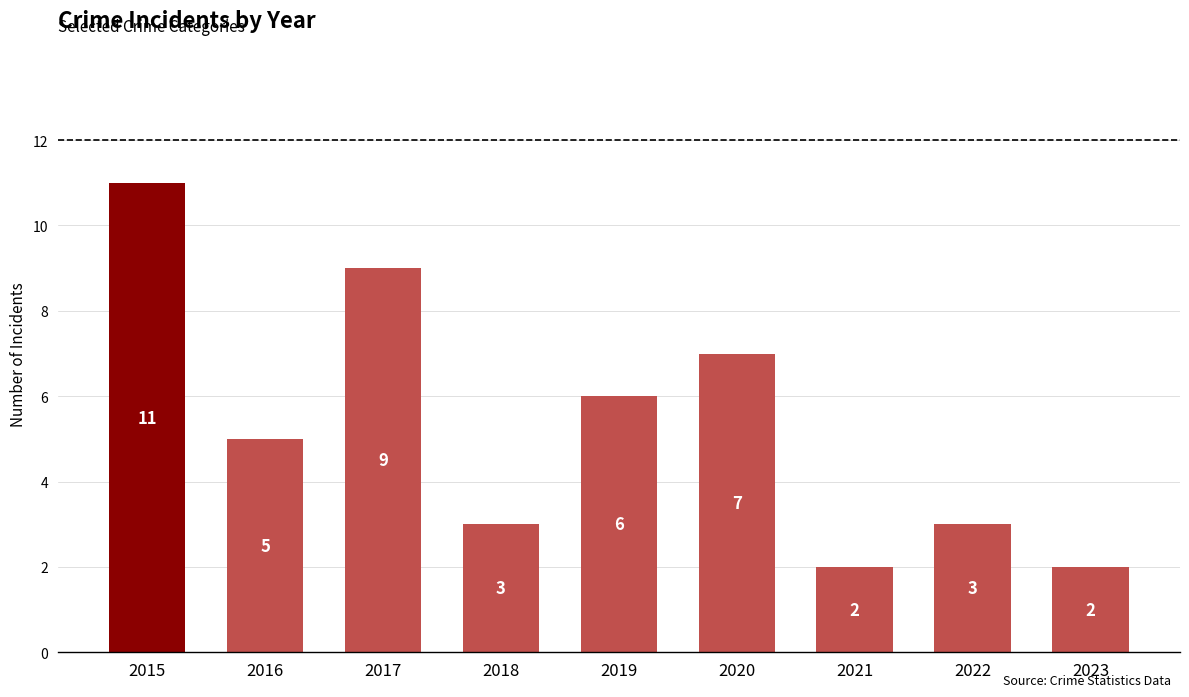

What is the difference between the values at 2021 and 2016?

3